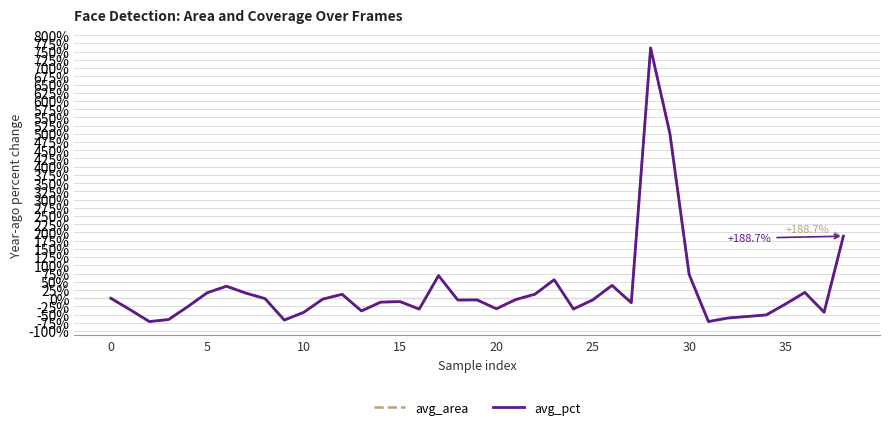

What is the difference between the second highest and minimum values in the avg_pct series?

5.7